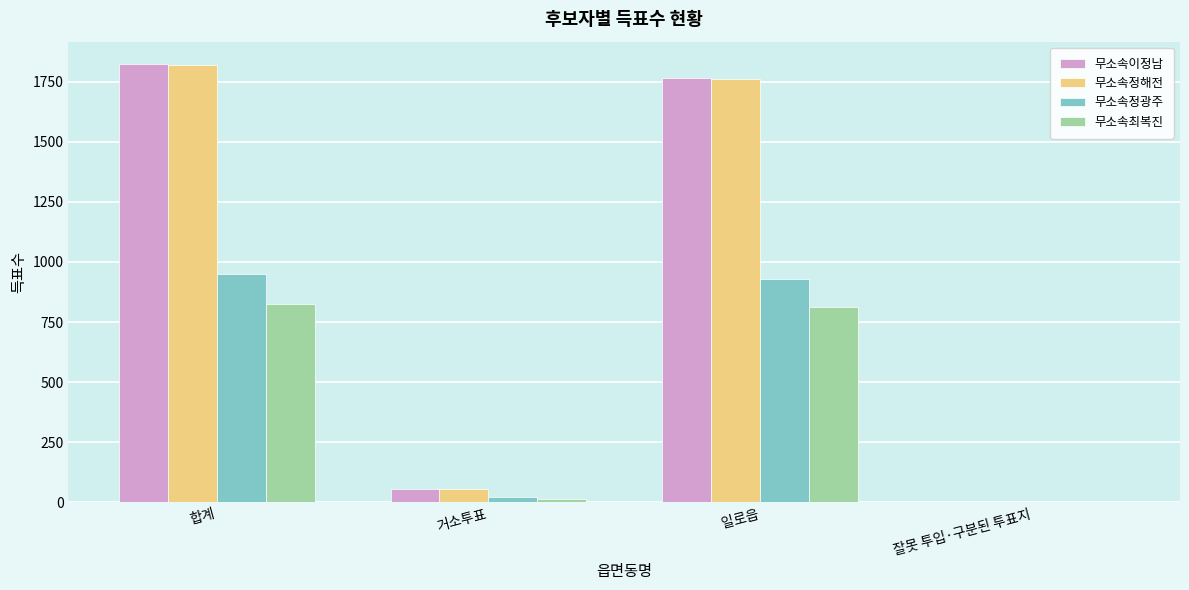

What is the spread (max minus min) of values at 잘못 투입·구분된 투표지?

2